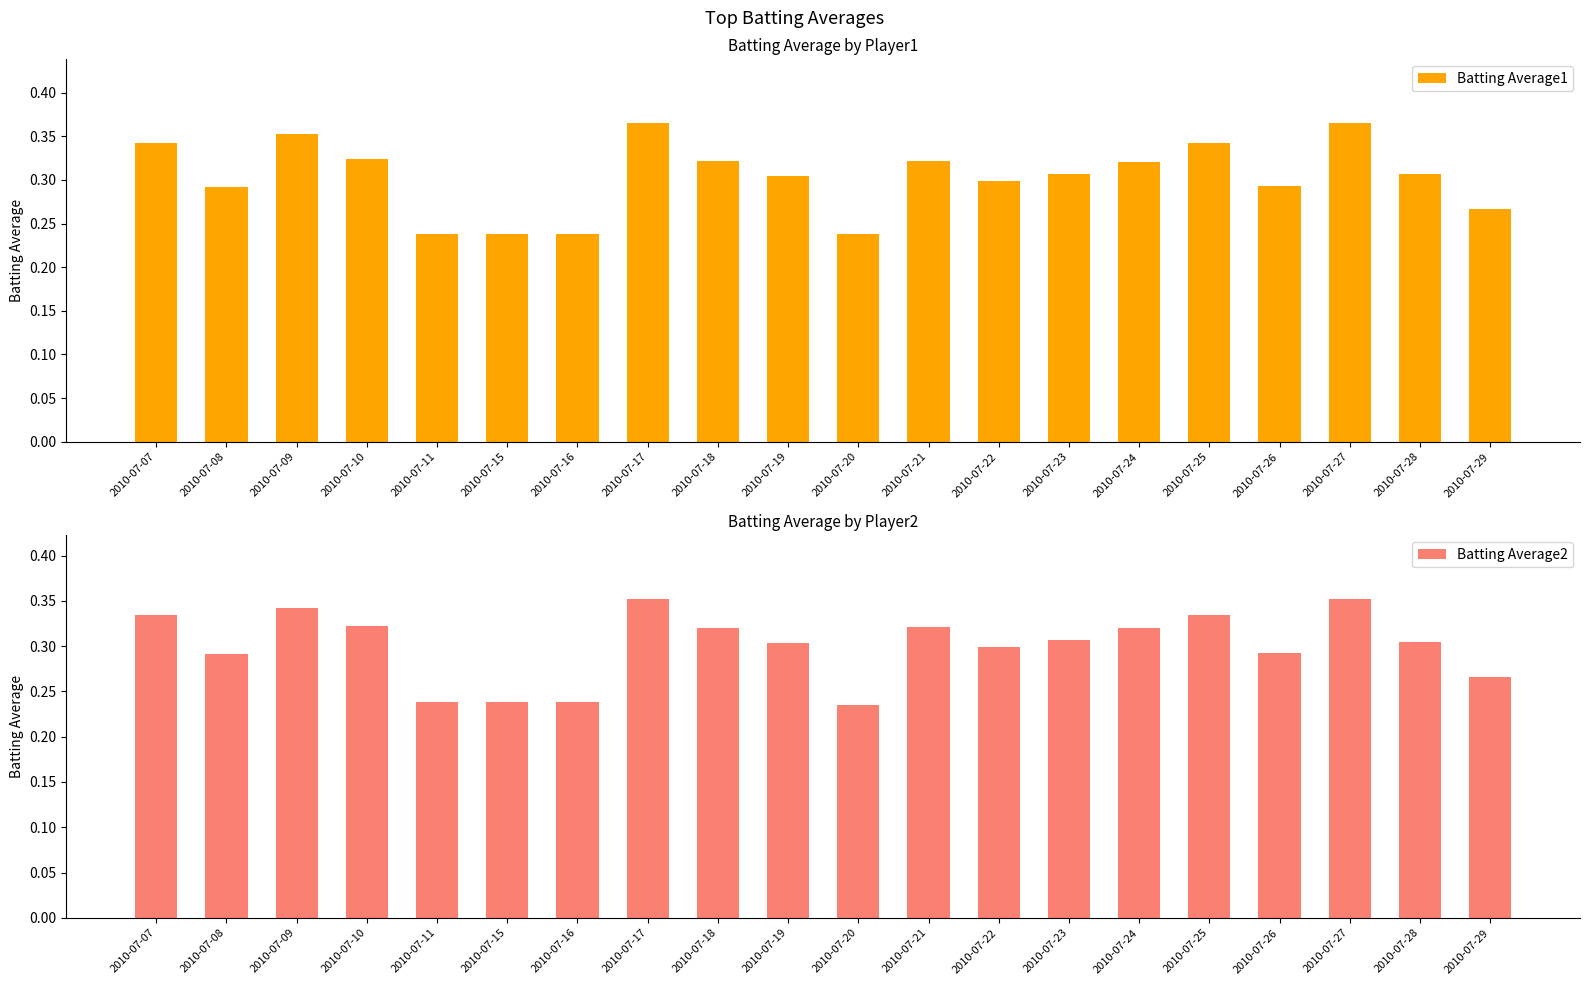

Count the number of data series in this chart.

2